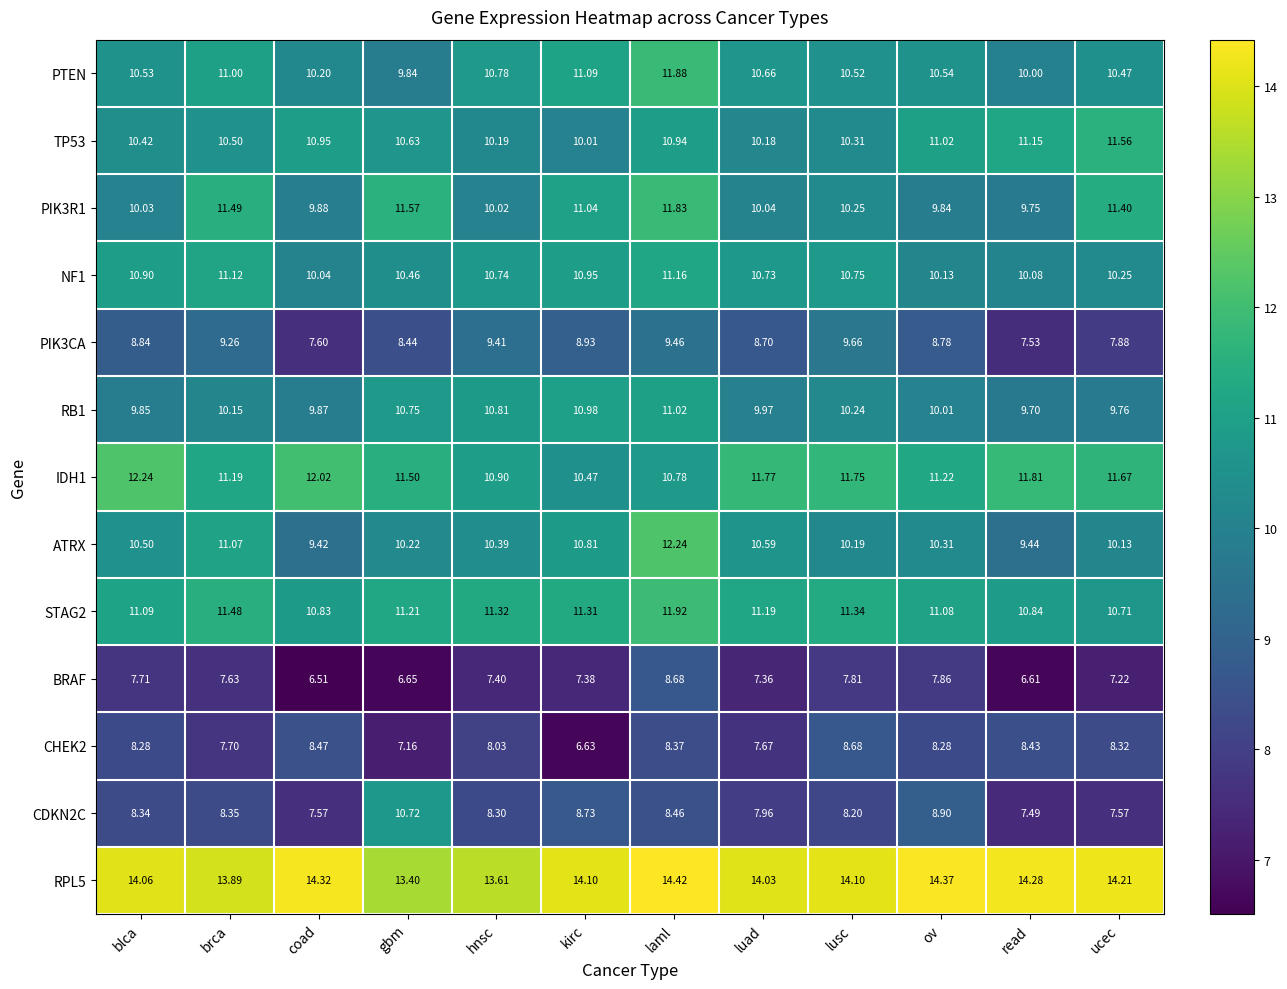

At which label is BRAF closest to 7?

ucec